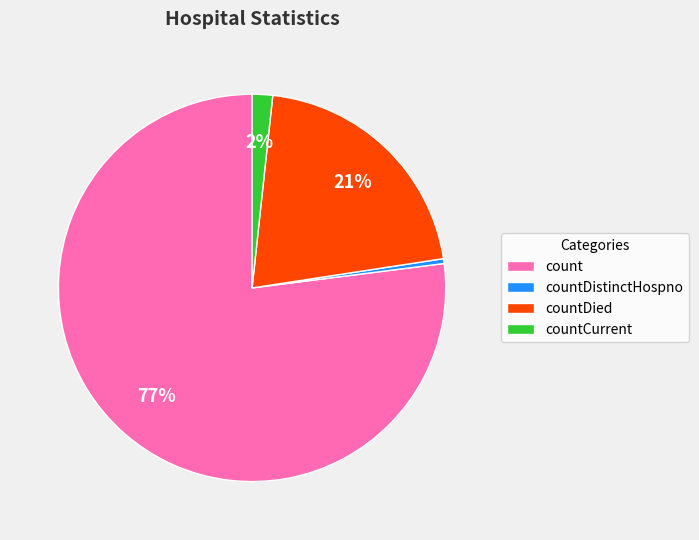

Do countCurrent and countDistinctHospno together represent more than half of the pie?

No